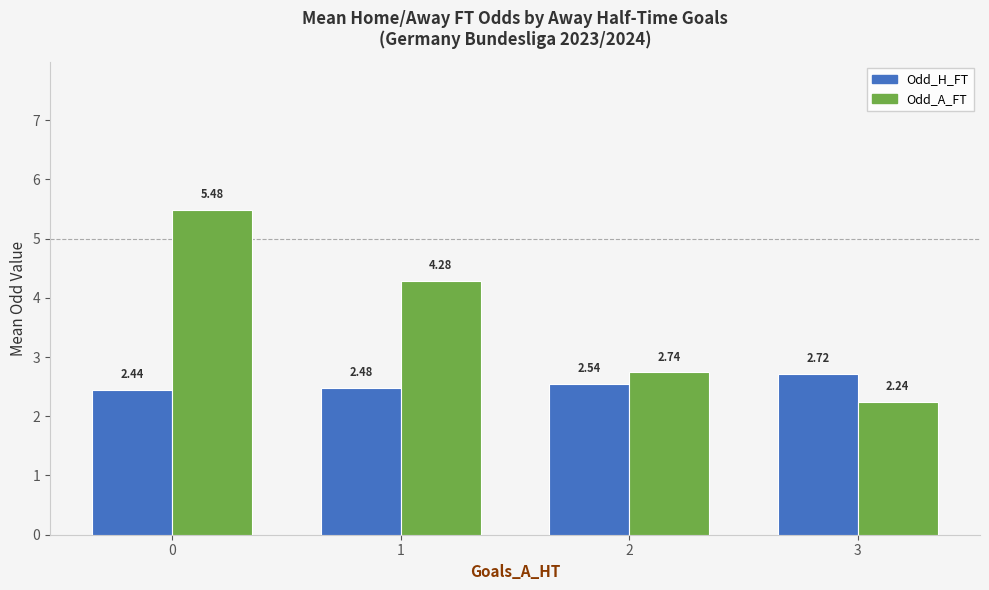

The Odd_A_FT series shows 1.3 at 3. True or false?

False